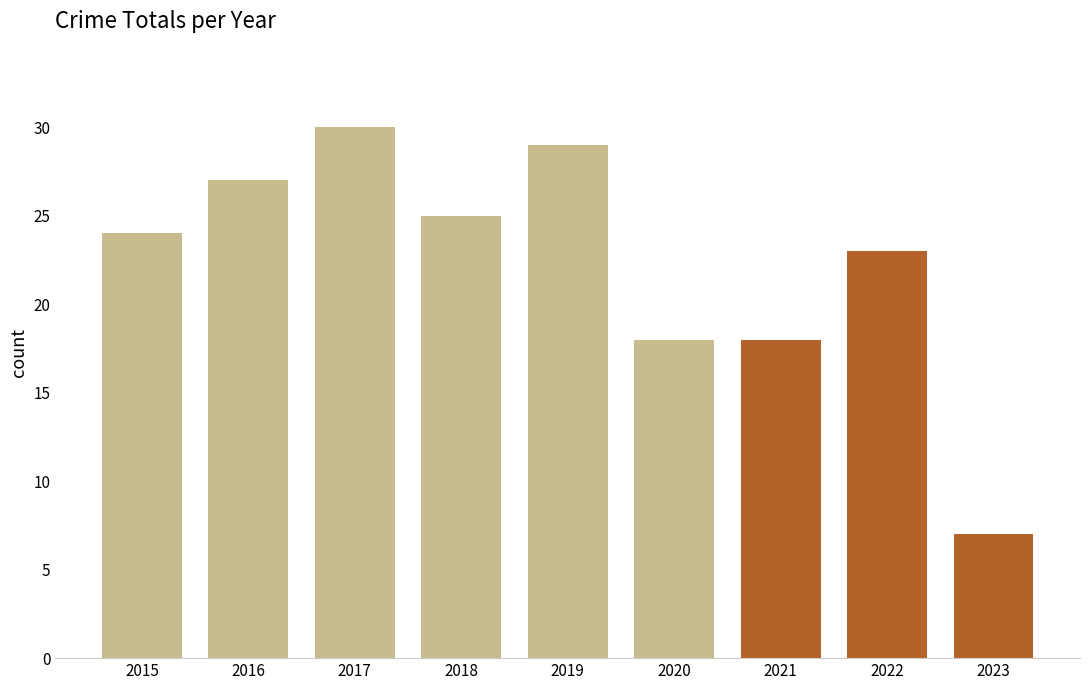

Reading left to right, what are all the values shown in this chart?

2015=24	2016=27	2017=30	2018=25	2019=29	2020=18	2021=18	2022=23	2023=7